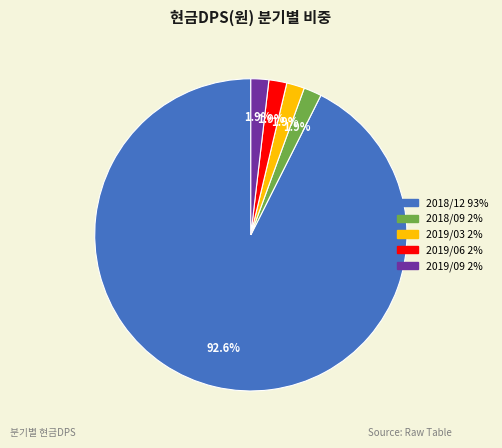

How much of the chart is everything except 2019/03?

98.1%